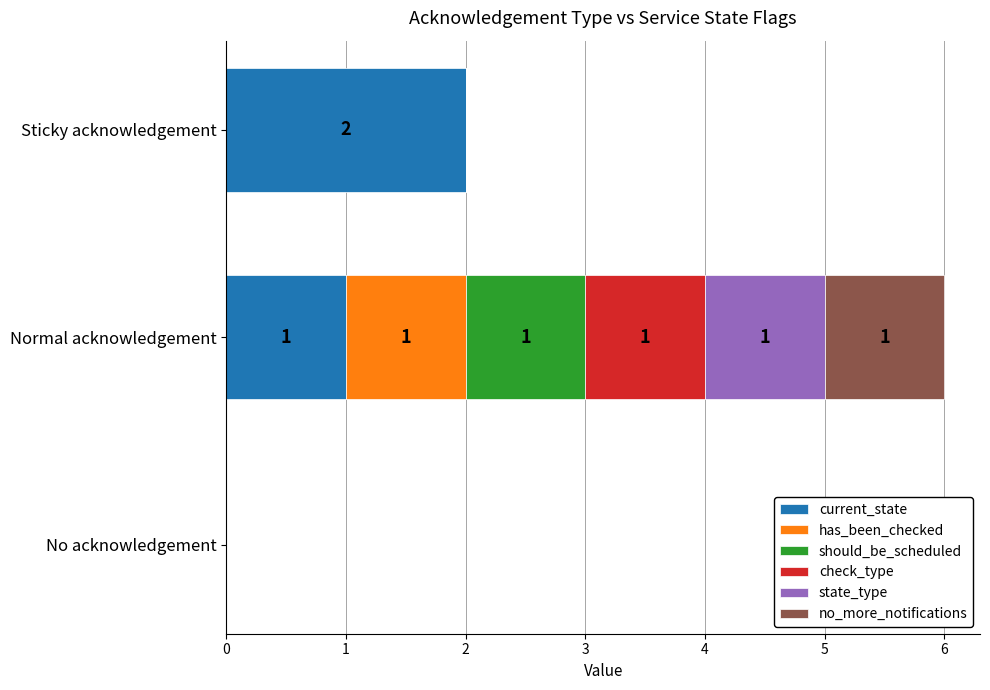

True or false: current_state has a value of 1 at Normal acknowledgement.

True